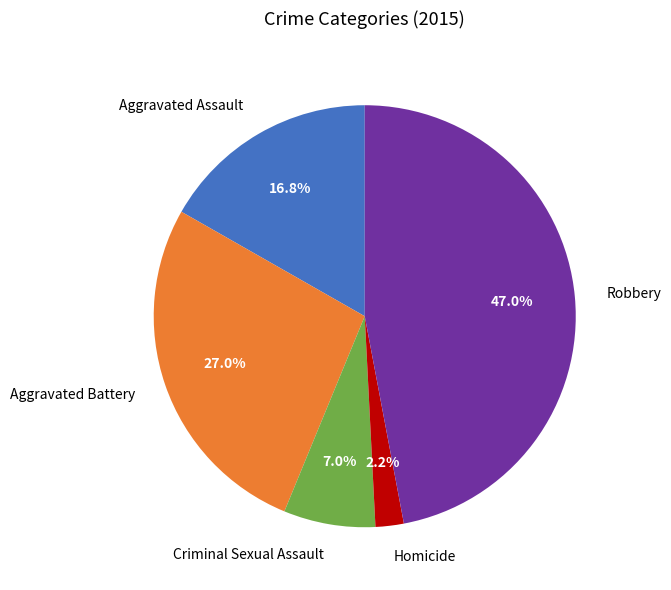

Is Aggravated Battery the majority of the pie?

No